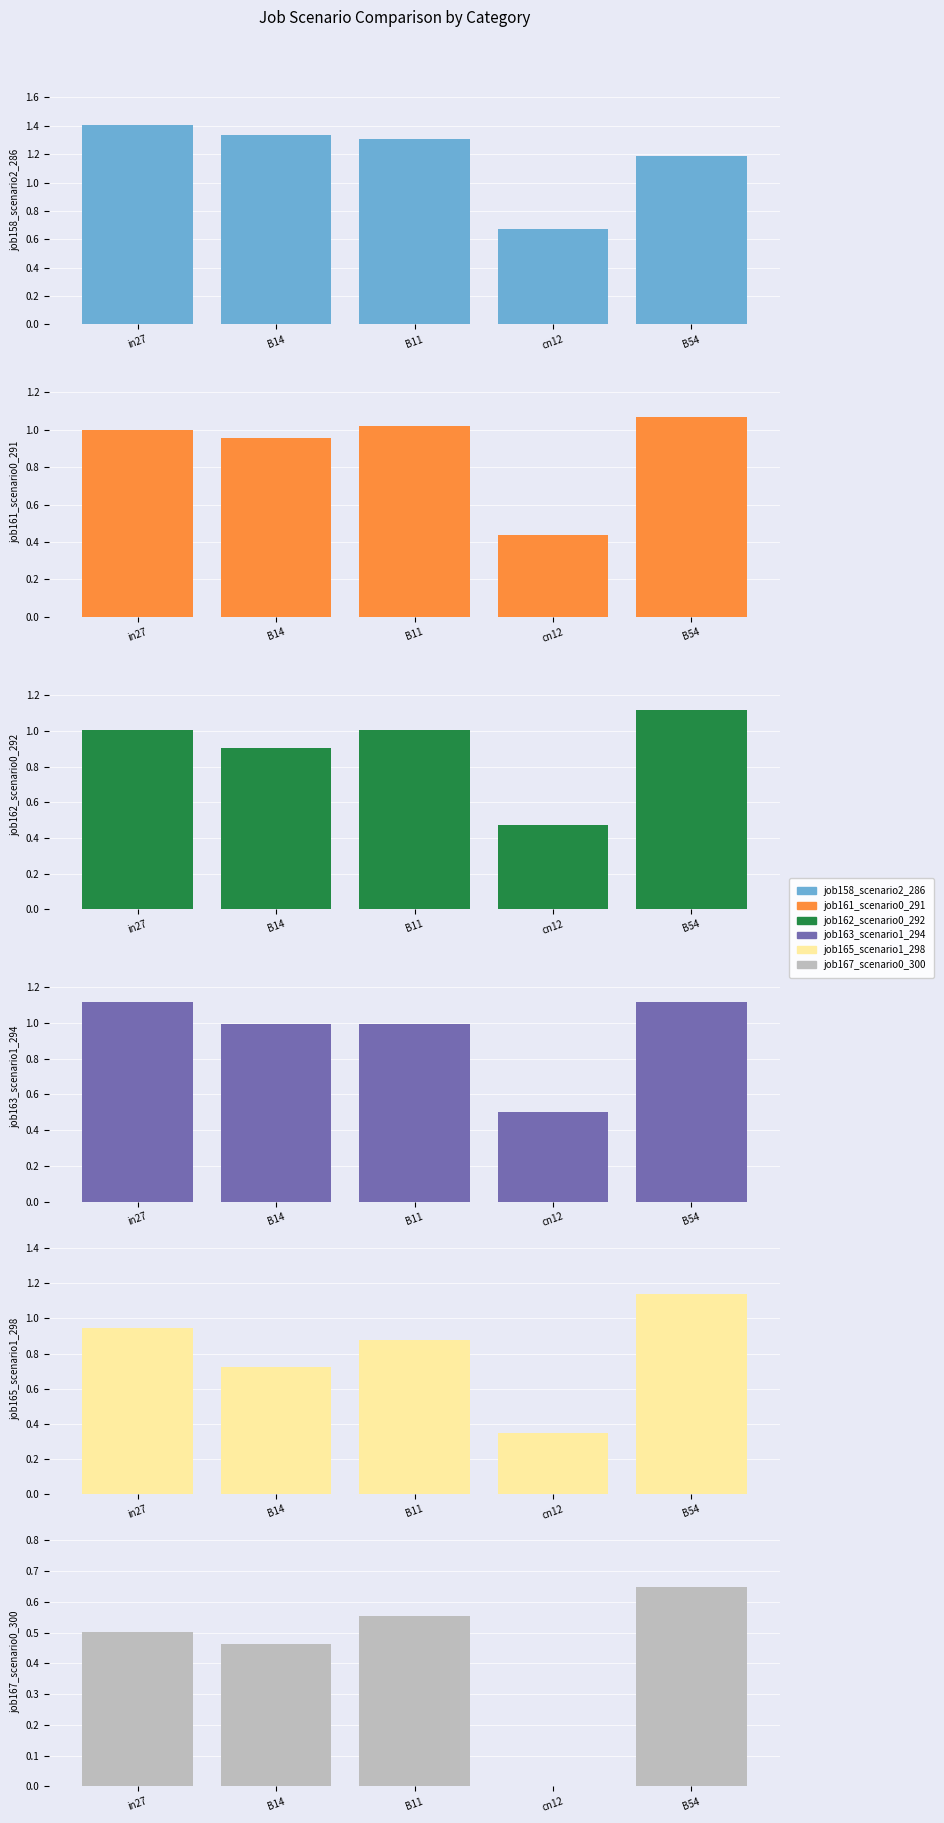

How many data points does each series have?

5